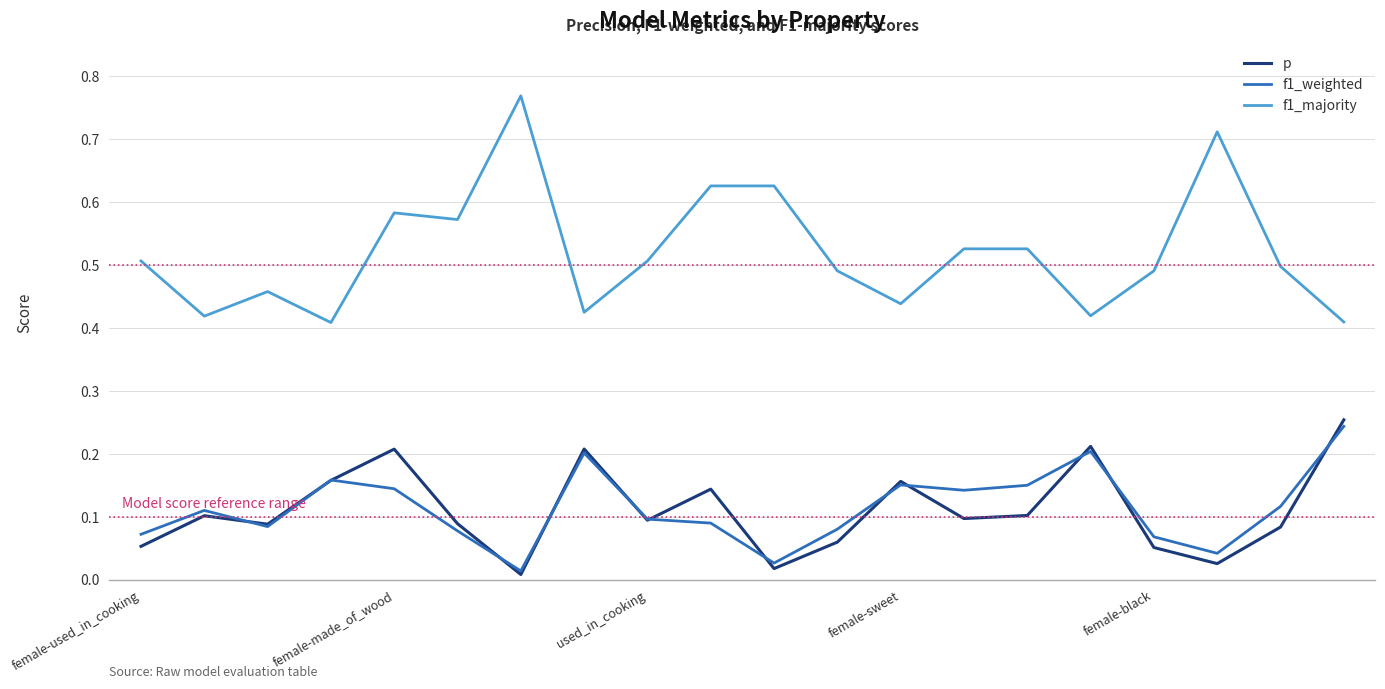

Which series has the widest spread of values?

f1_majority